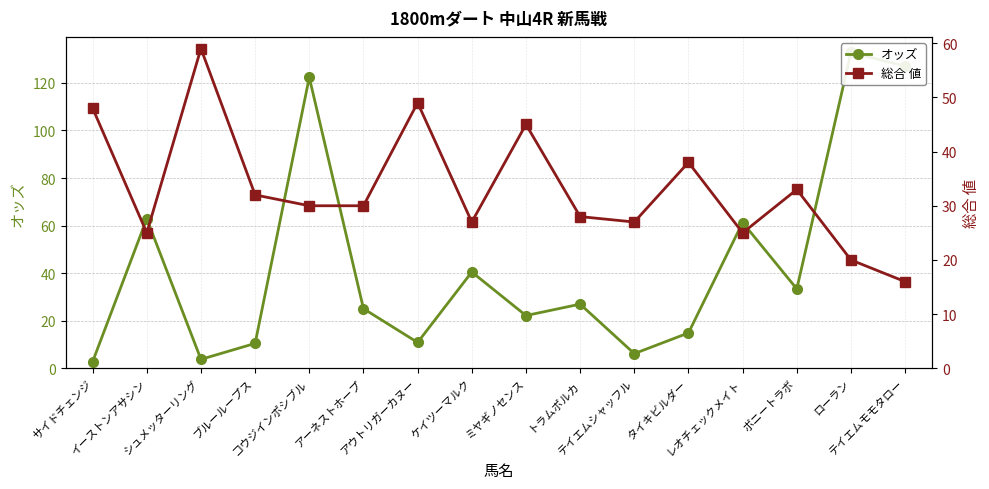

Is this an area chart (filled region under the line)?

No